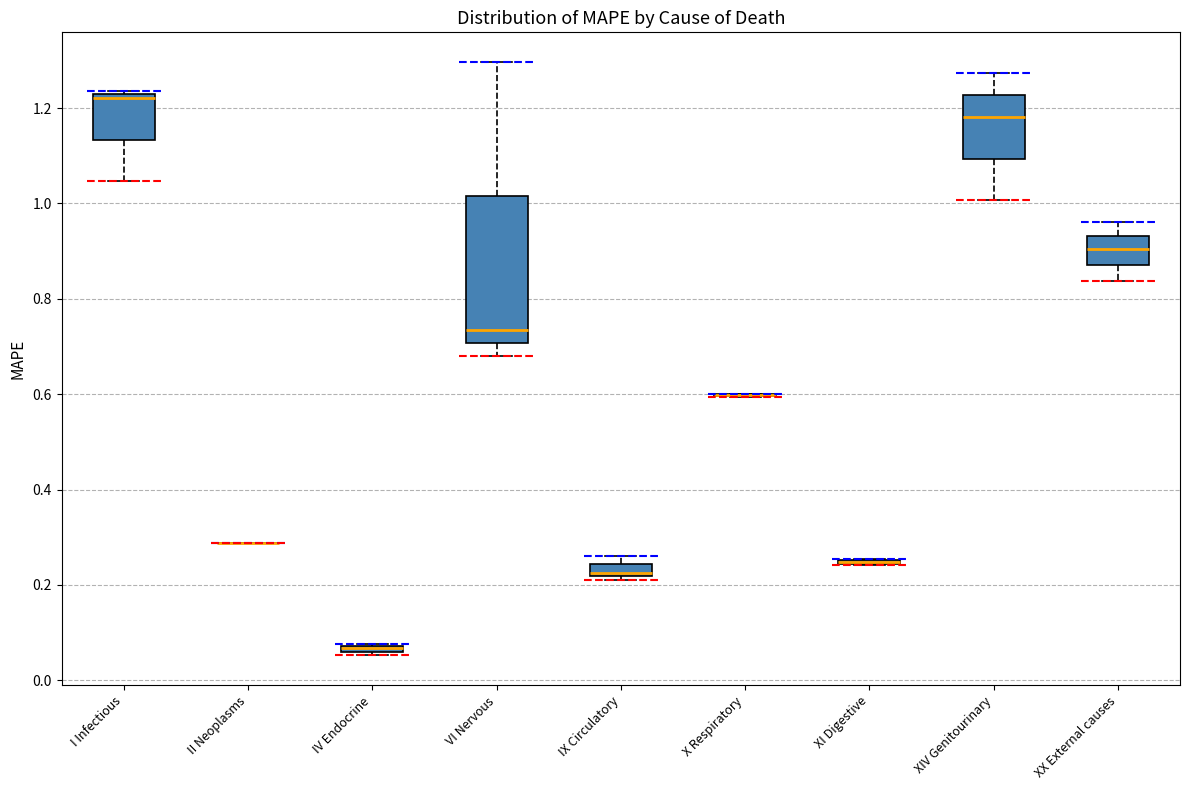

Comparing the boxes themselves (not the whiskers), which one is the tallest?

VI Nervous